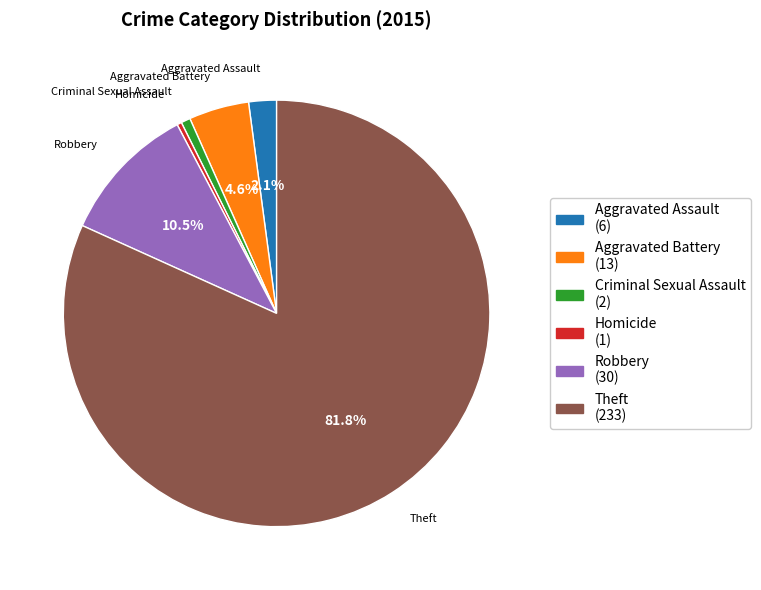

What is the ratio of the value at Homicide to the value at Aggravated Assault?

0.2